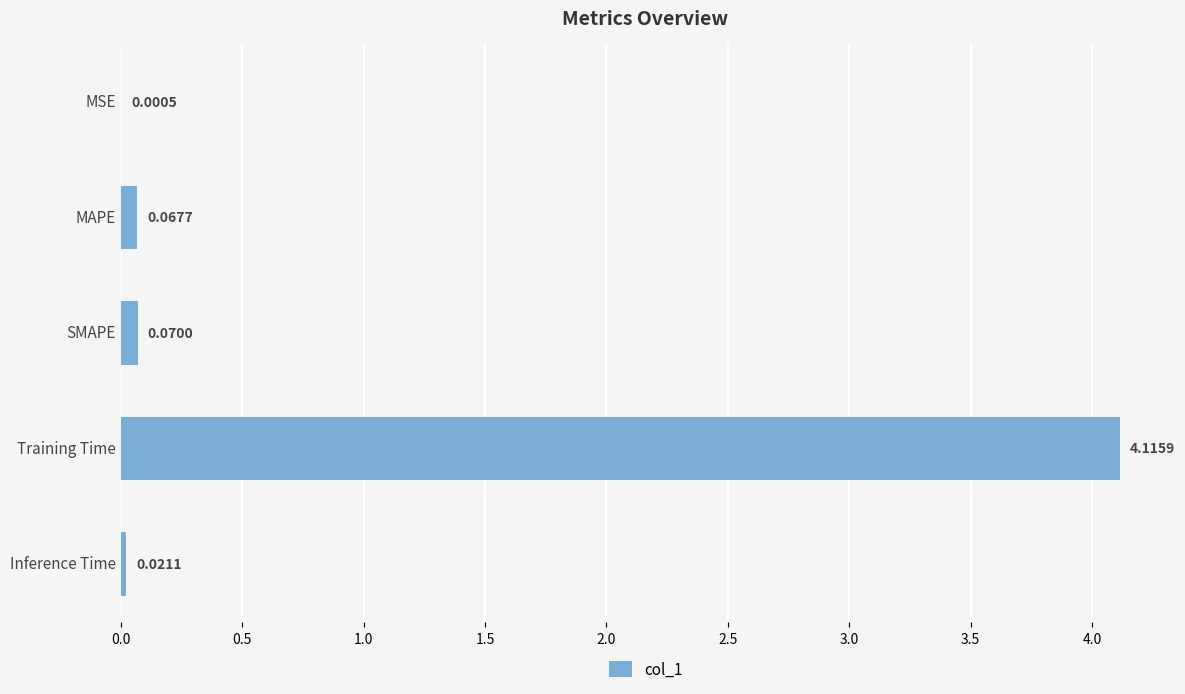

What is the sum of all values?

4.3